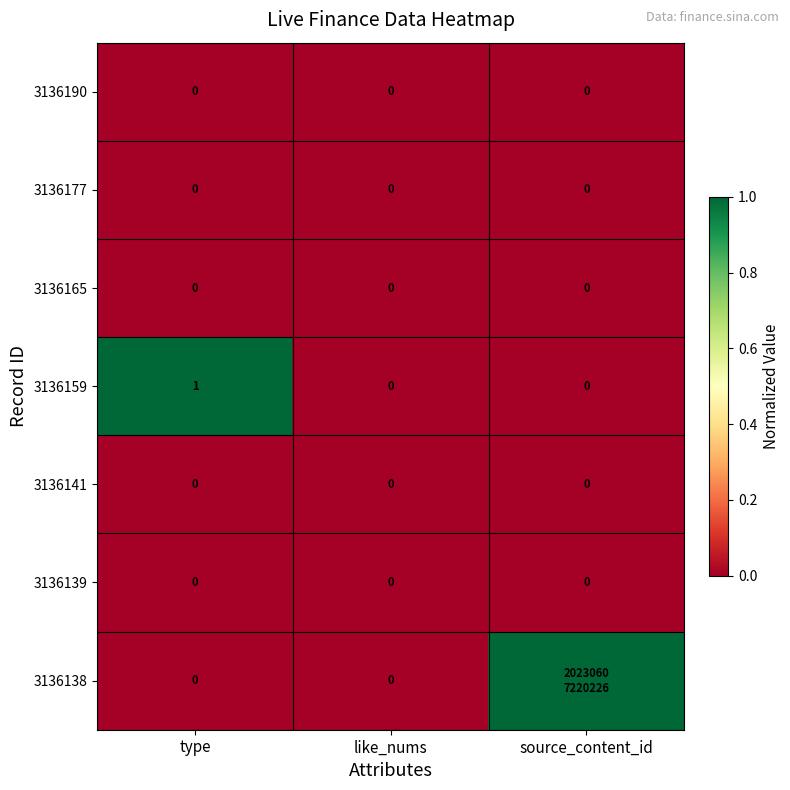

Which has a higher value, type or like_nums?

type